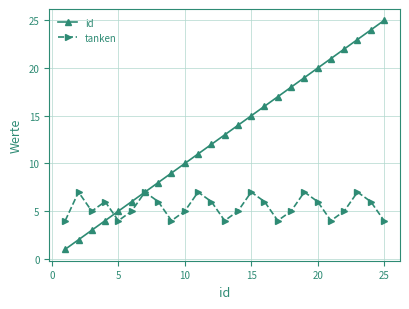

Reading right to left, transcribe all the data shown in this chart.

id: 25	24	23	22	21	20	19	18	17	16	15	14	13	12	11	10	9	8	7	6	5	4	3	2	1
tanken: 4	6	7	5	4	6	7	5	4	6	7	5	4	6	7	5	4	6	7	5	4	6	5	7	4